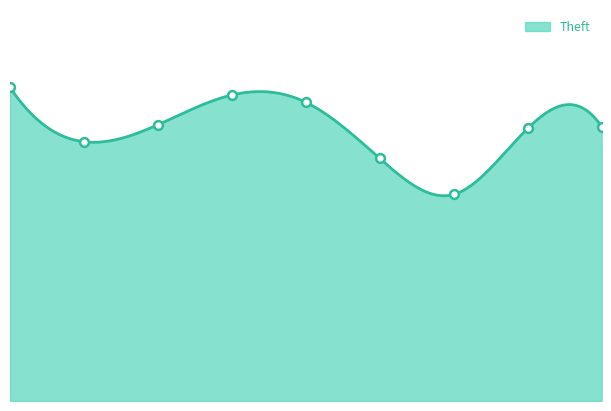

Between 2017 and 2019, which is larger?

2019